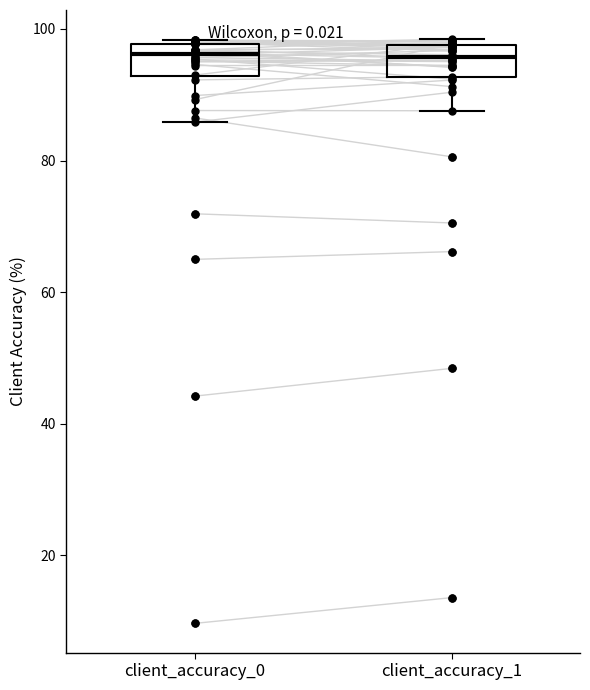

Where does the median line of the box for client_accuracy_1 sit on the y-axis? The values are not printed on the chart, so give them approximately, as read against the axis.

96